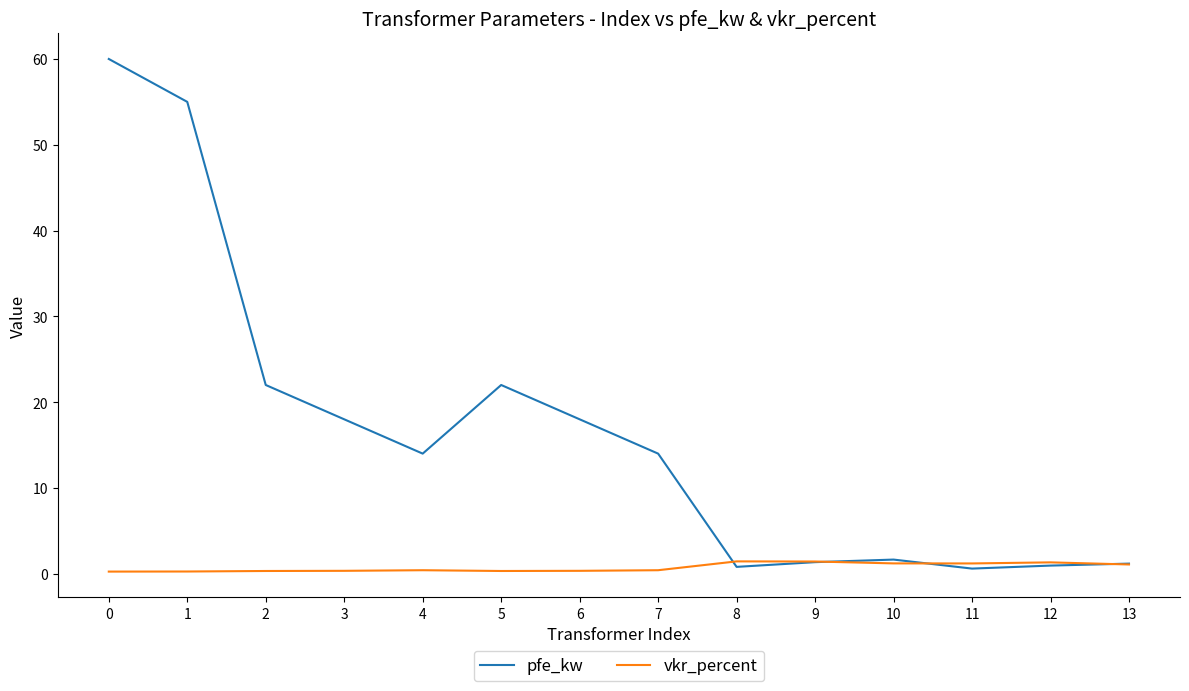

Is this an area chart (filled region under the line)?

No